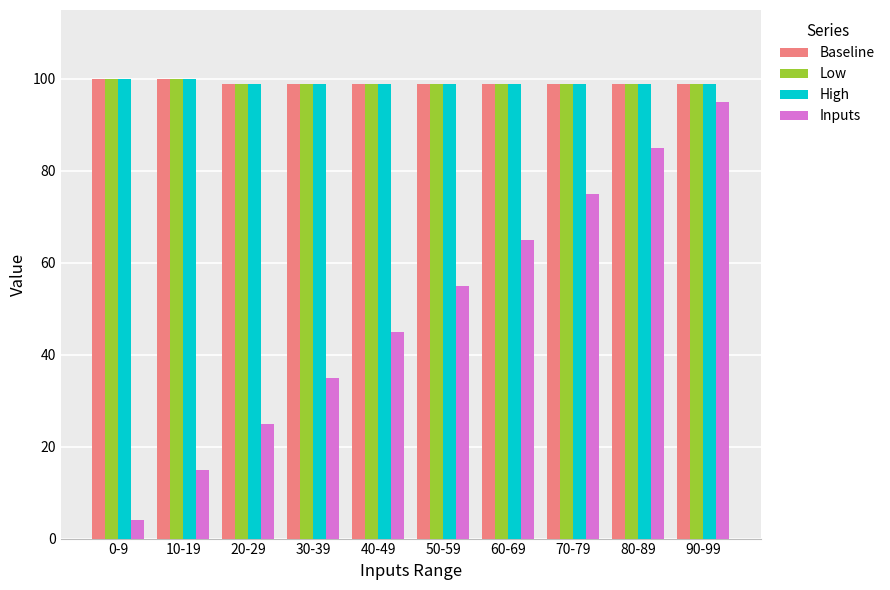

The value of Low at 40-49 is 149. True or false?

False